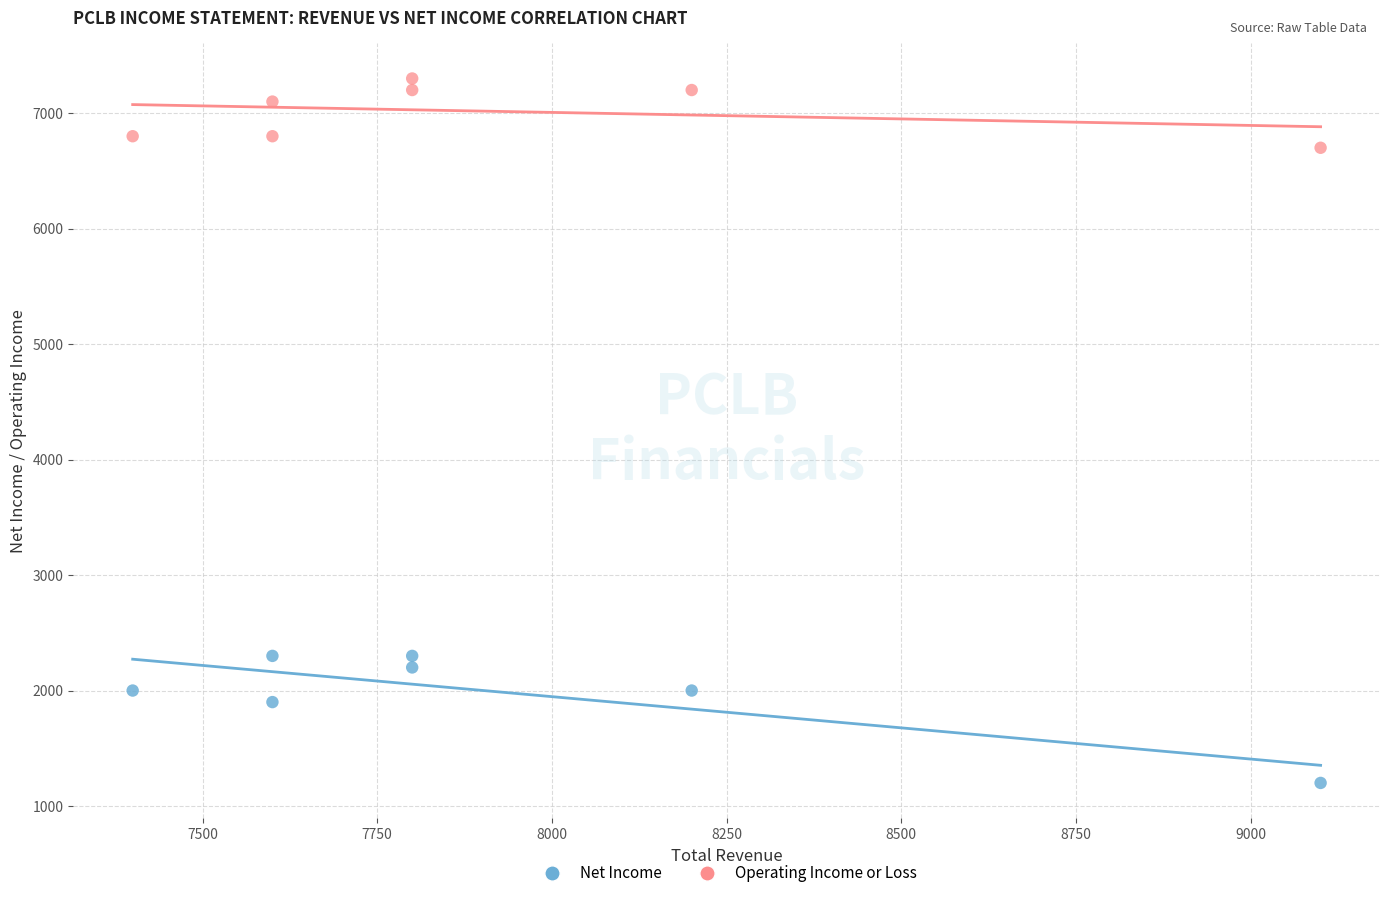

What are all the series names shown in the legend?

Net Income, Operating Income or Loss